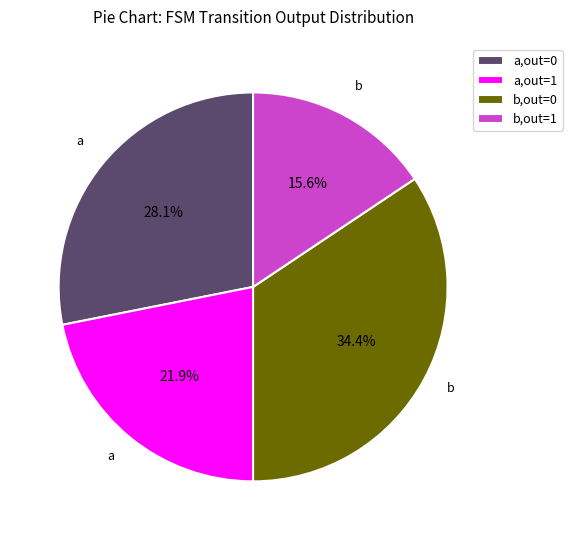

Which category has the smallest portion of the pie?

b,out=1